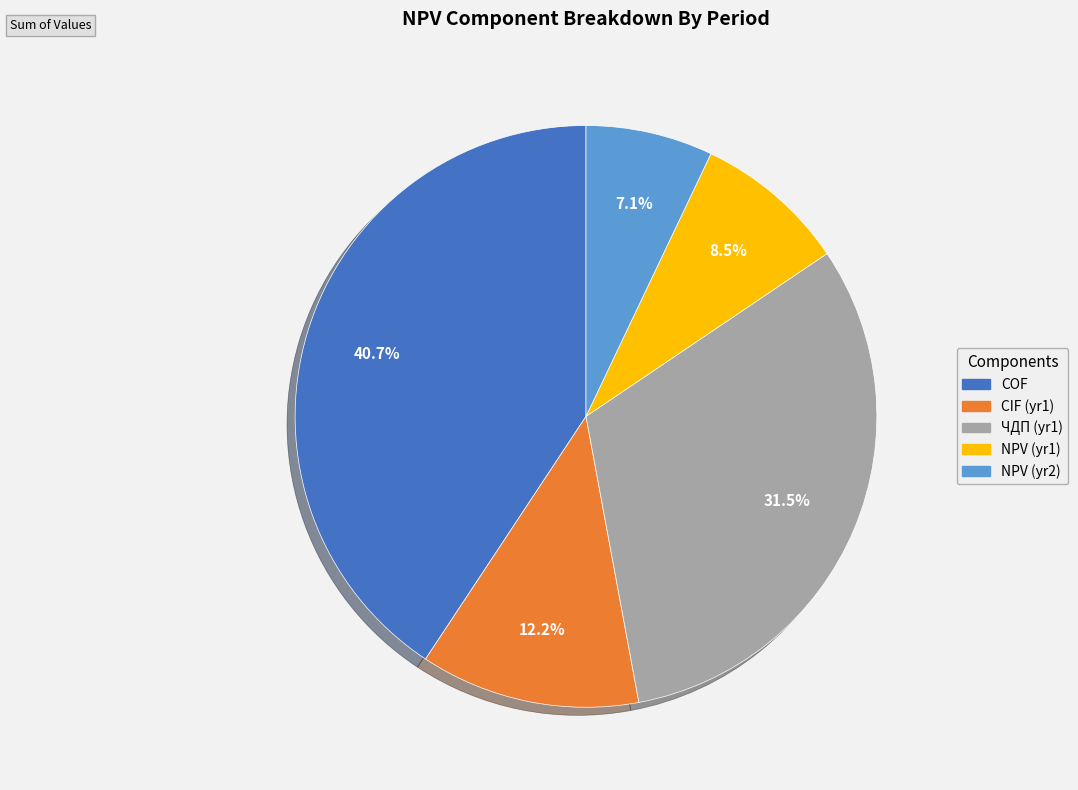

Is there a majority slice in this chart?

No